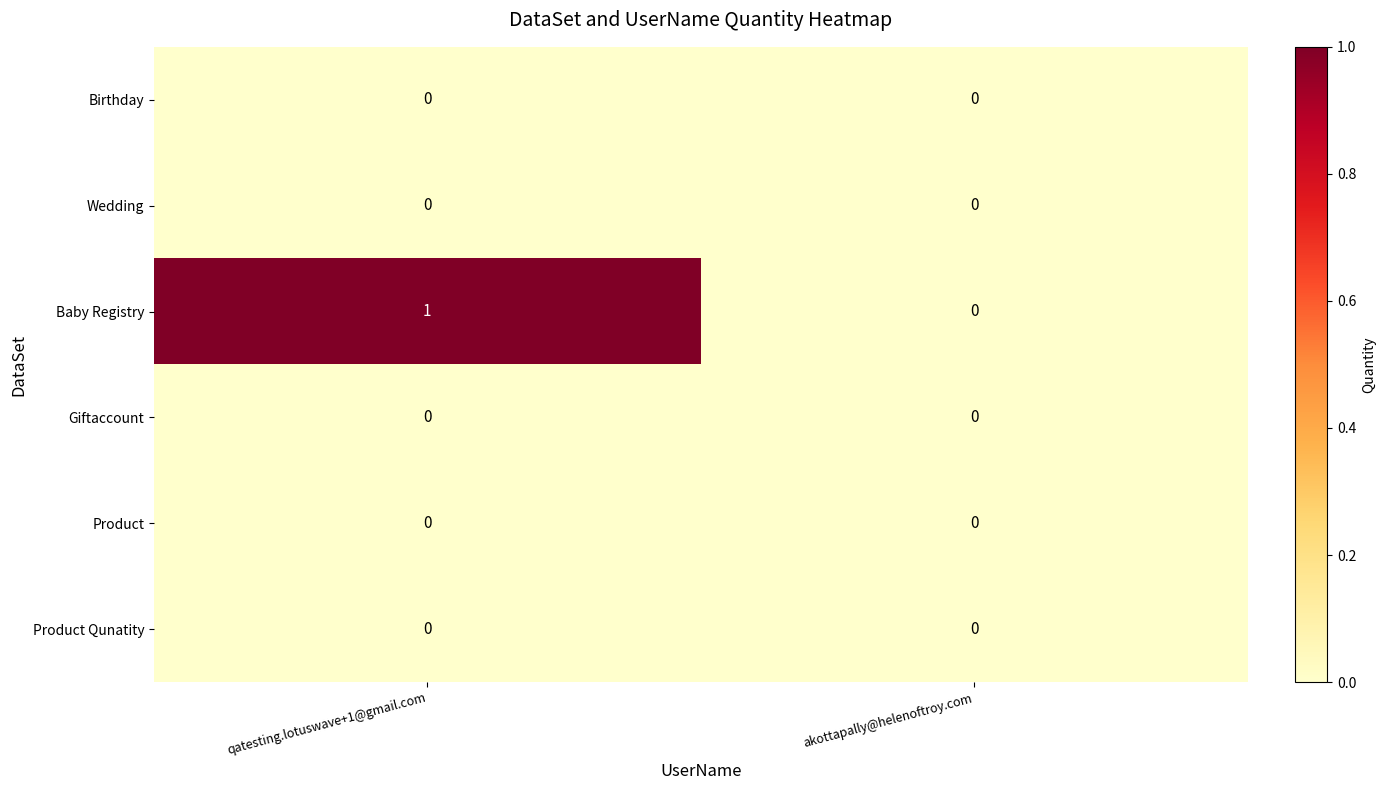

What is the difference between the highest and lowest values at qatesting.lotuswave+1@gmail.com?

1